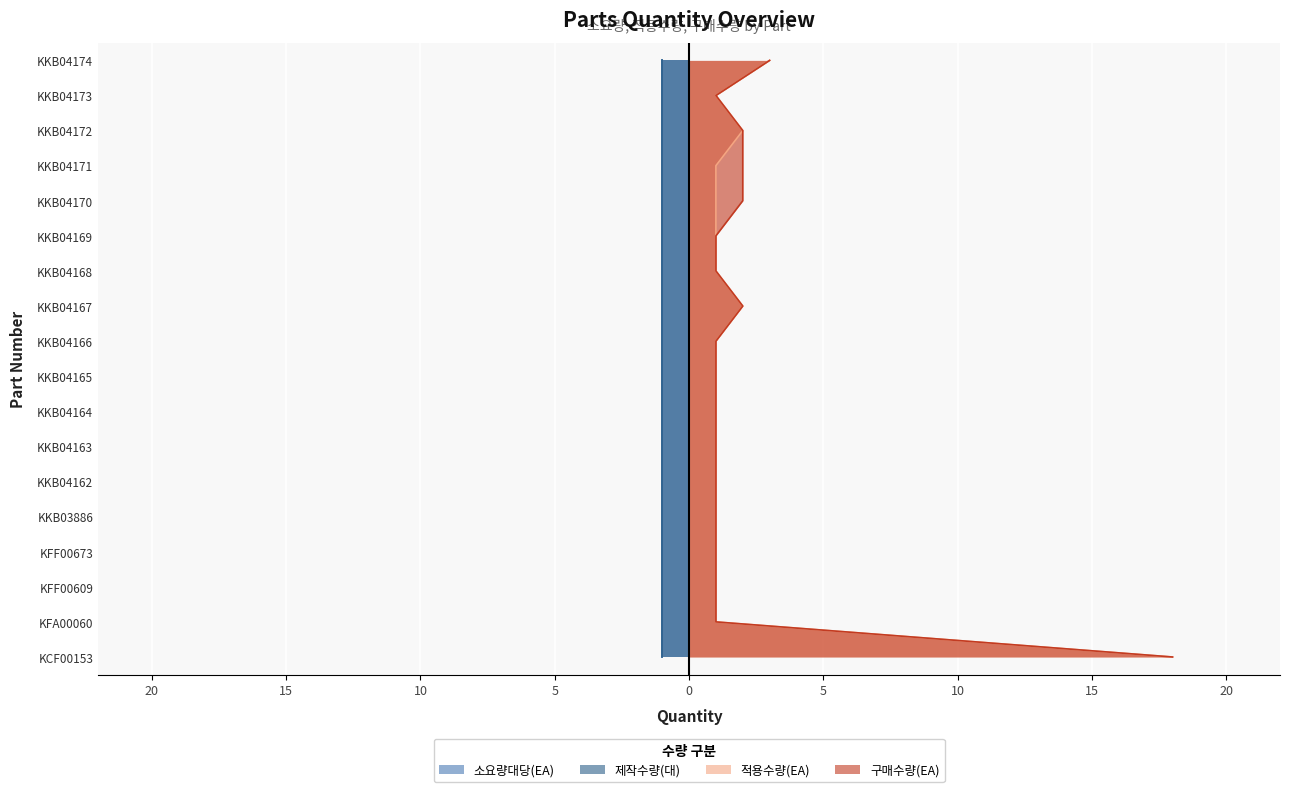

How many series are shown in this chart?

4